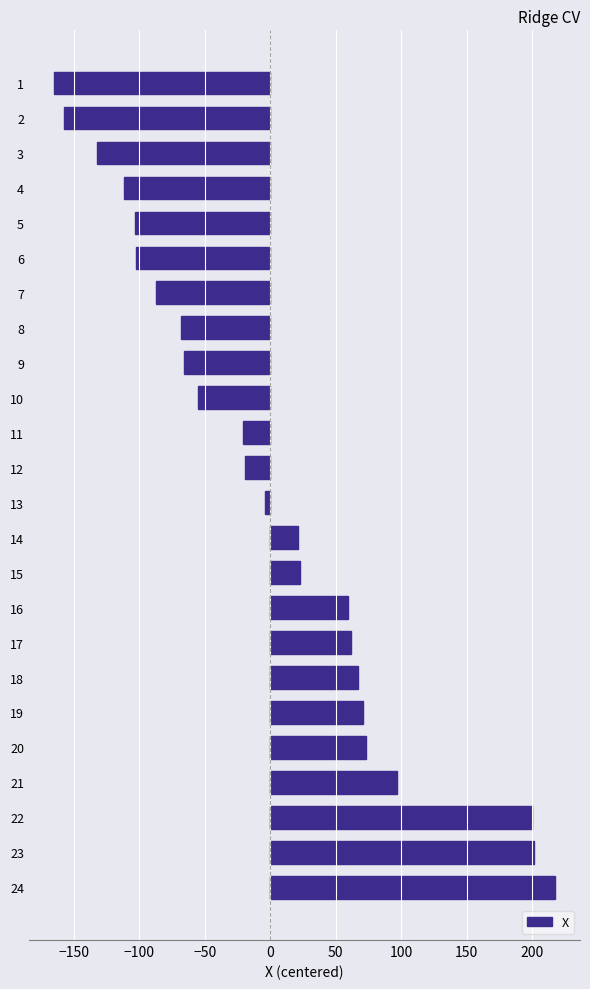

Is it true that the value at 9 is -66.1?

True